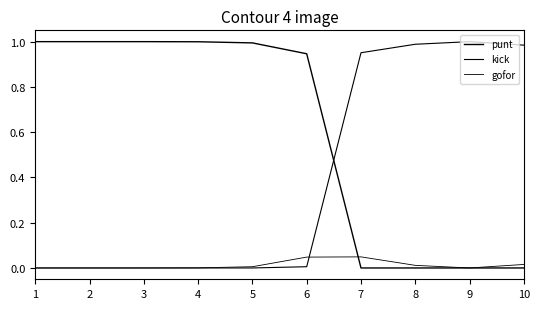

True or false: gofor and kick intersect in this chart.

True